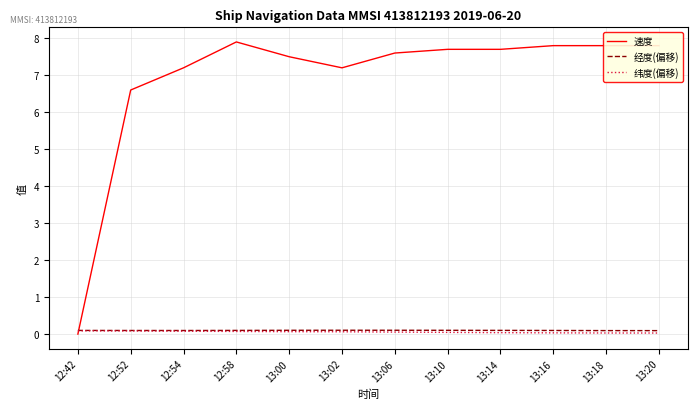

What is the difference between the maximum and minimum values in the 速度 series?

7.9